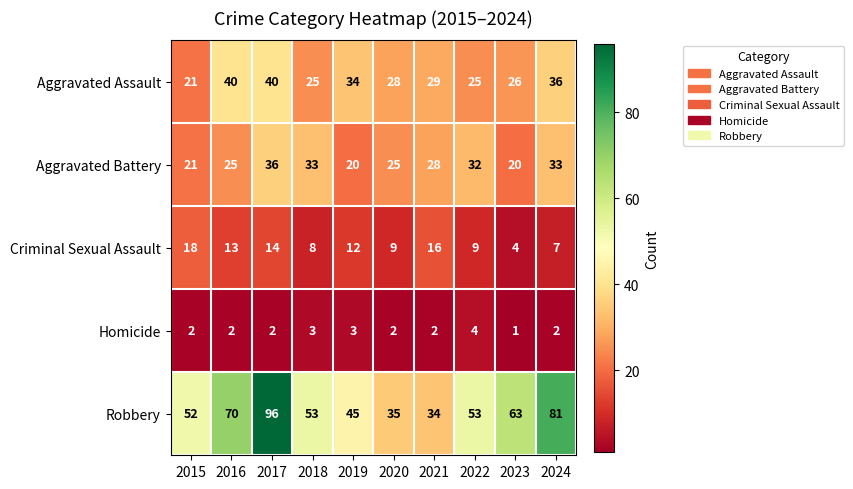

At how many categories does at least one series exceed 44?

8